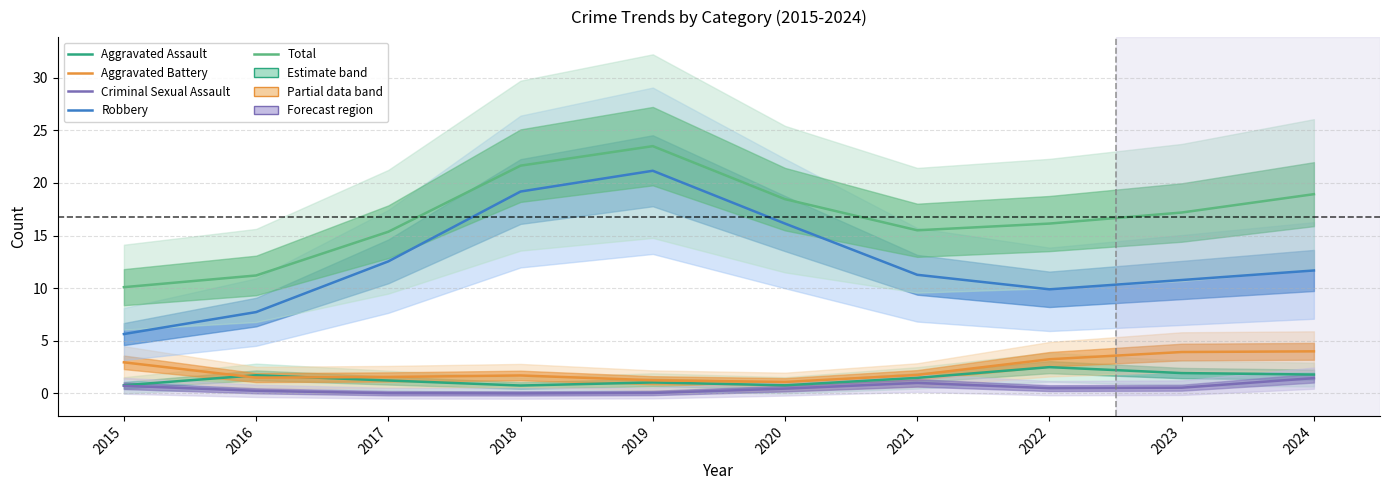

At which label is Aggravated Battery closest to 2?

2021